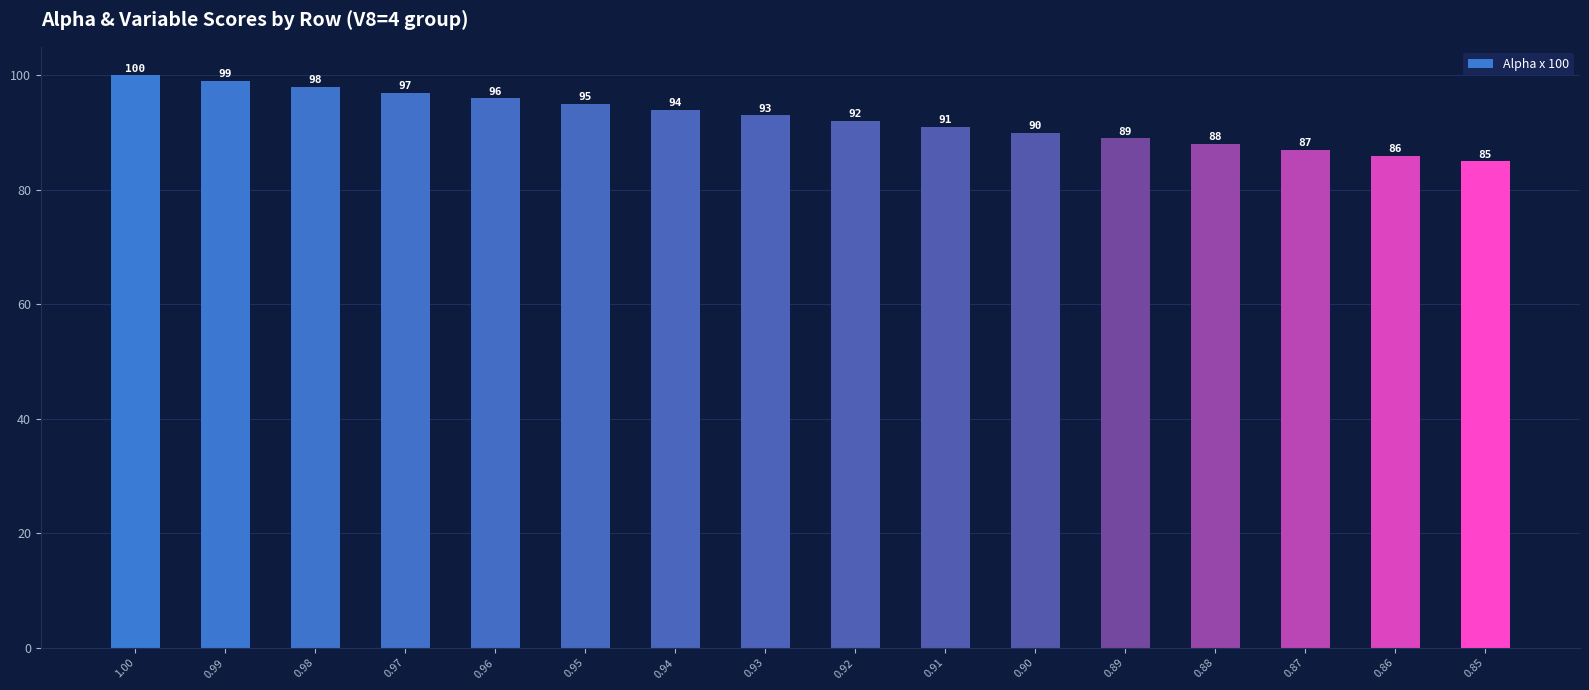

What is the difference between the maximum and minimum values?

15